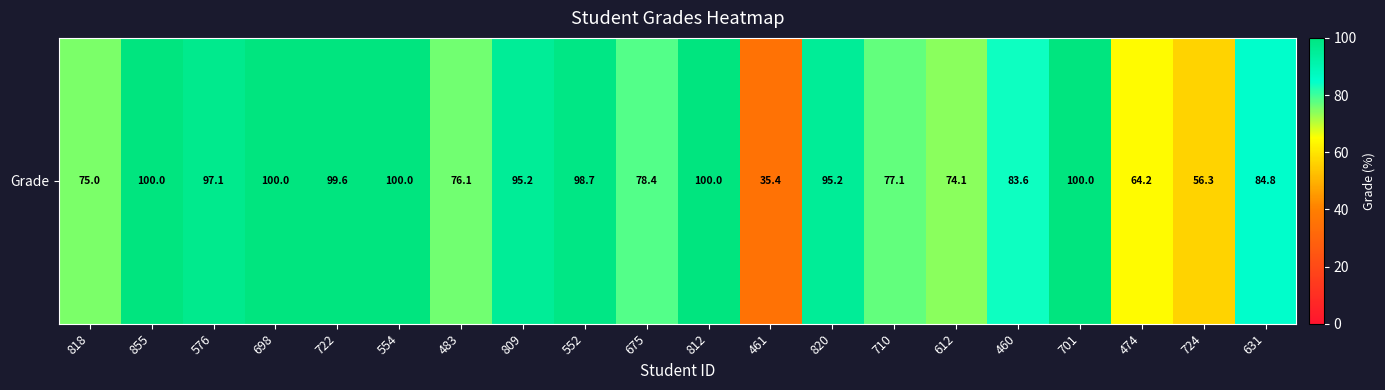

Reading left to right, transcribe all the data shown in this chart.

75.0	100.0	97.1	100.0	99.6	100.0	76.1	95.2	98.7	78.4	100.0	35.4	95.2	77.1	74.1	83.6	100.0	64.2	56.3	84.8